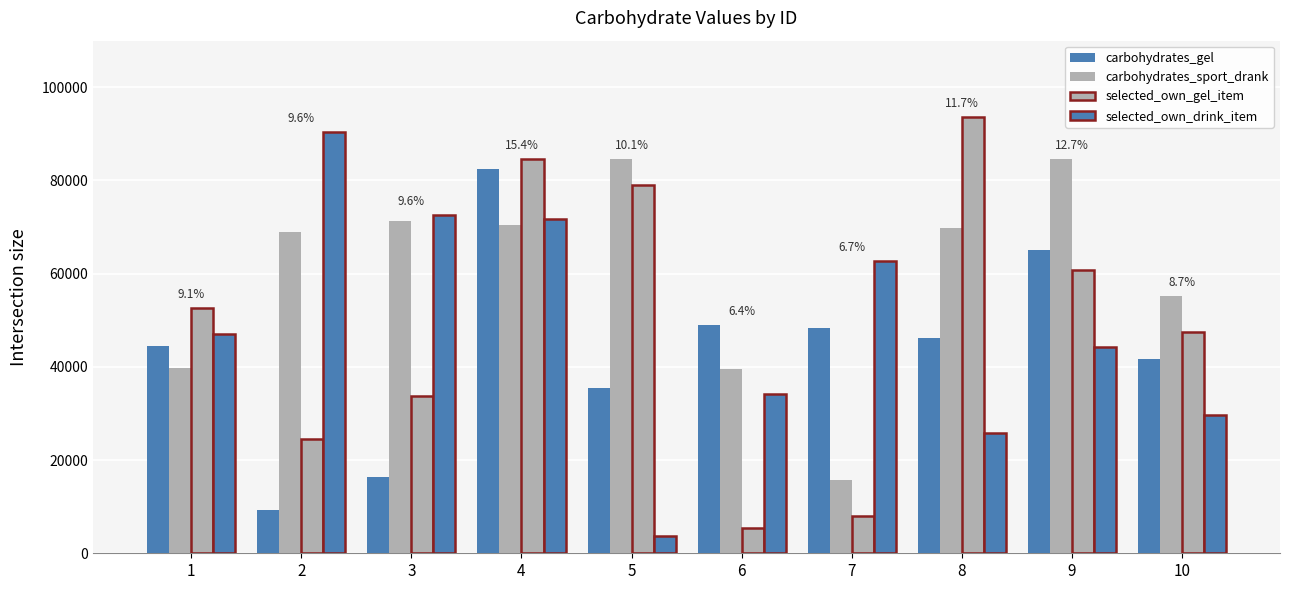

How many values in the carbohydrates_gel series are below 46097?

5